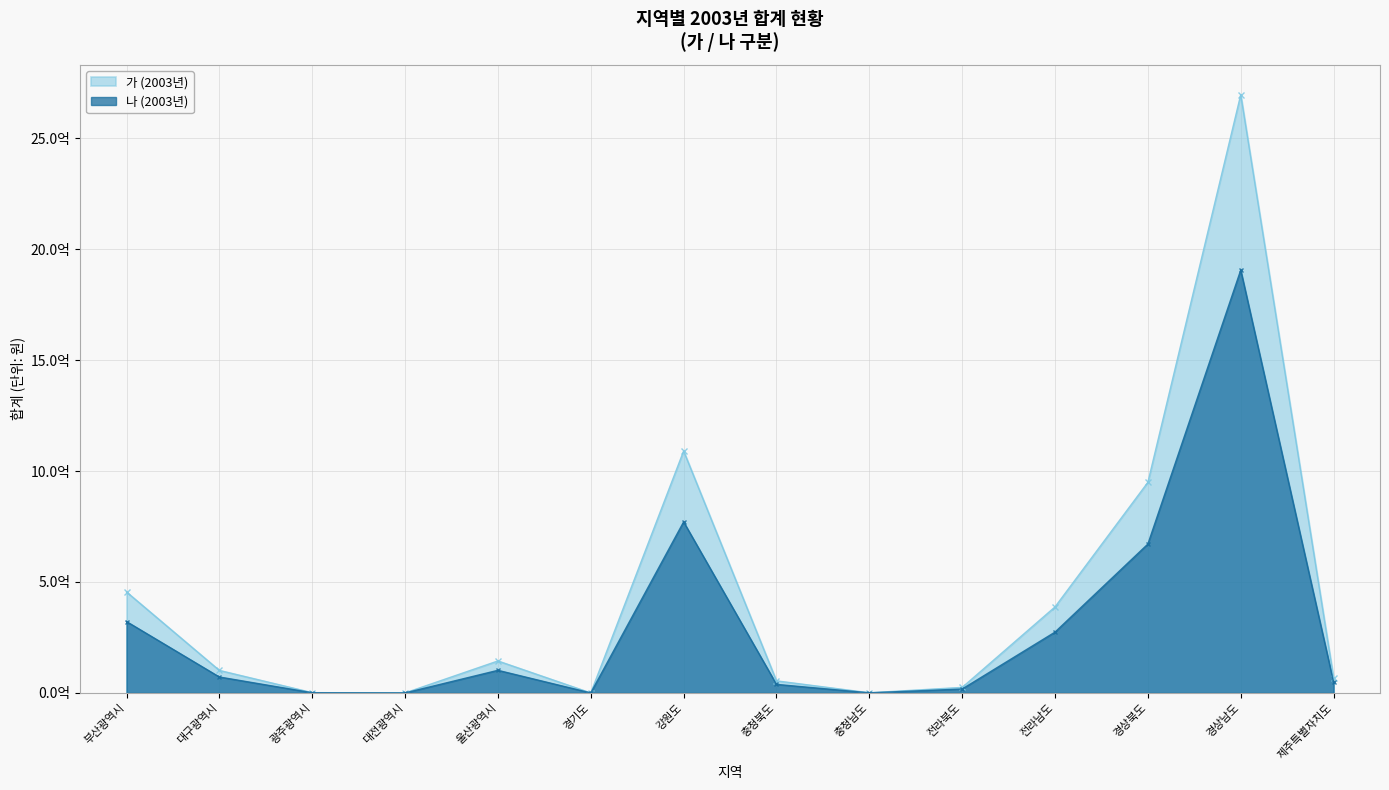

Rank the series by their average value, from highest to lowest.

가 (2003년), 나 (2003년)